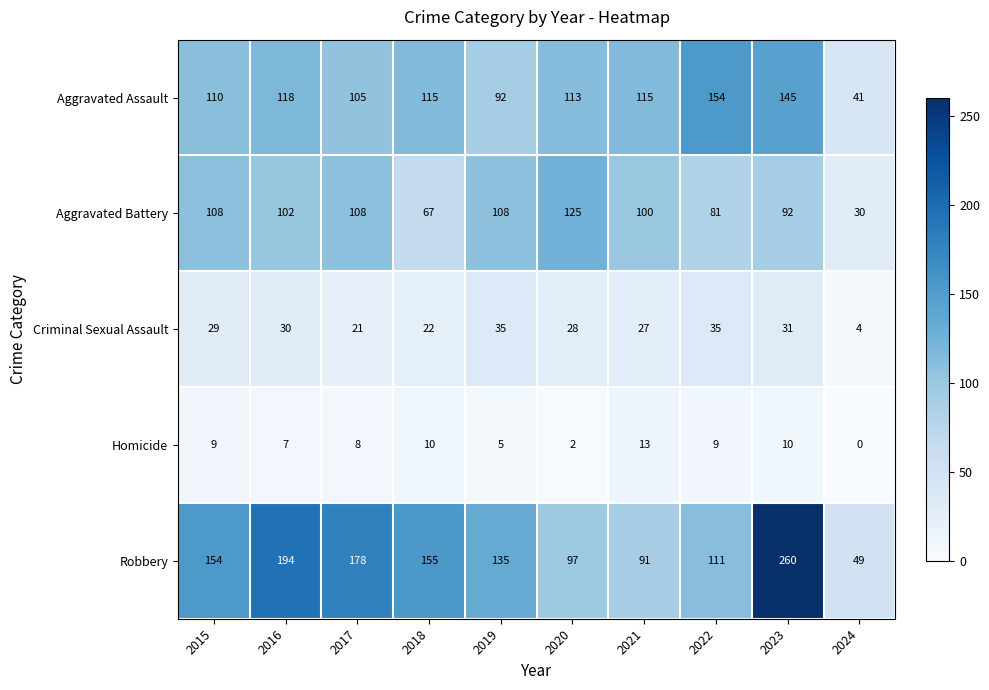

Where is Robbery nearest to the value 154?

2015